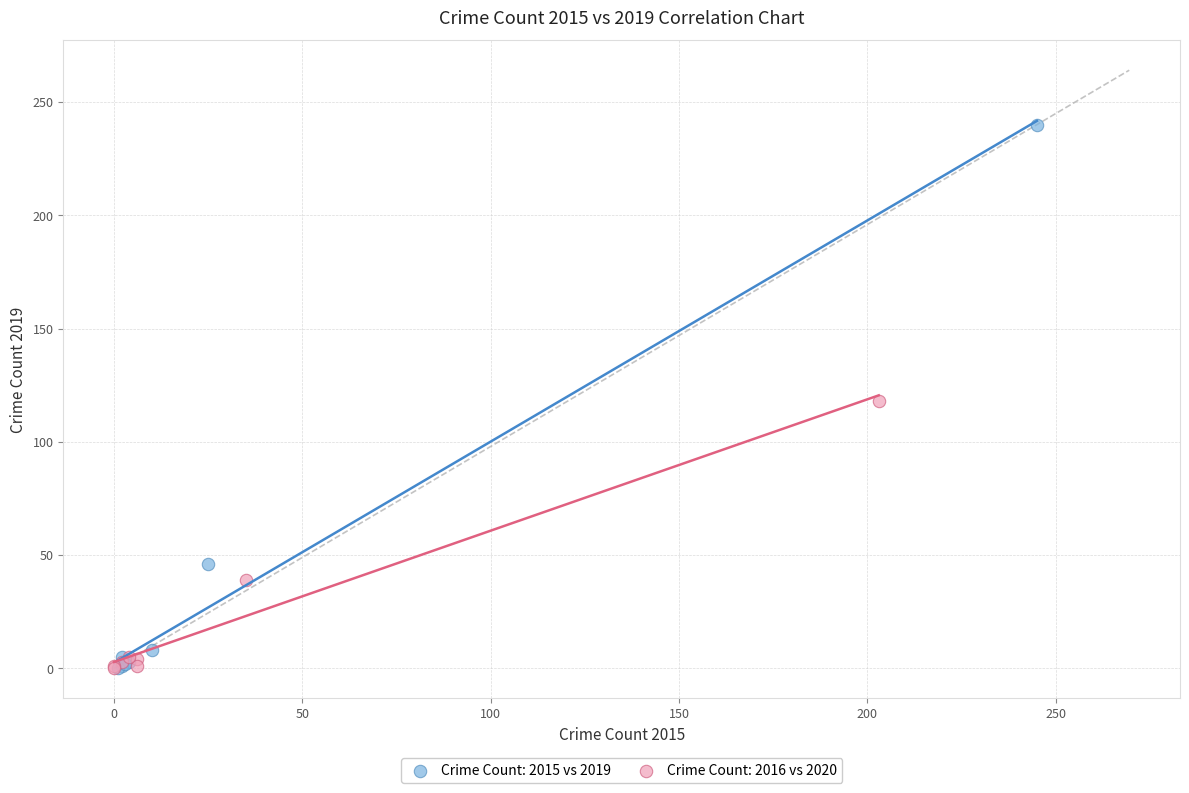

Which series has the widest spread of Y values?

Crime Count: 2015 vs 2019